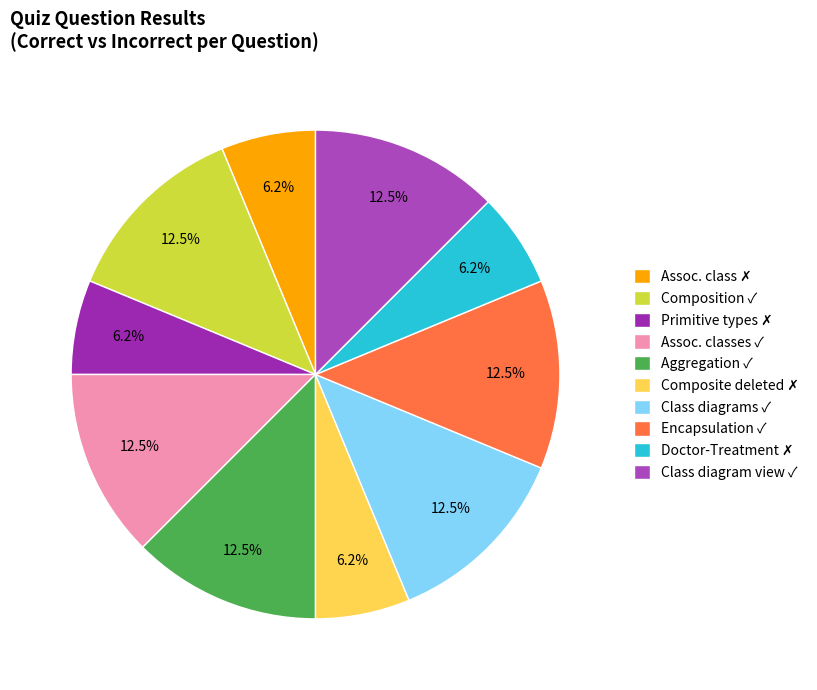

Which slice is the largest?

composition